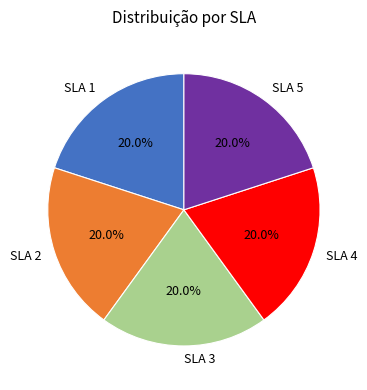

What is the ratio of the value at SLA 4 to the value at SLA 5?

1.0